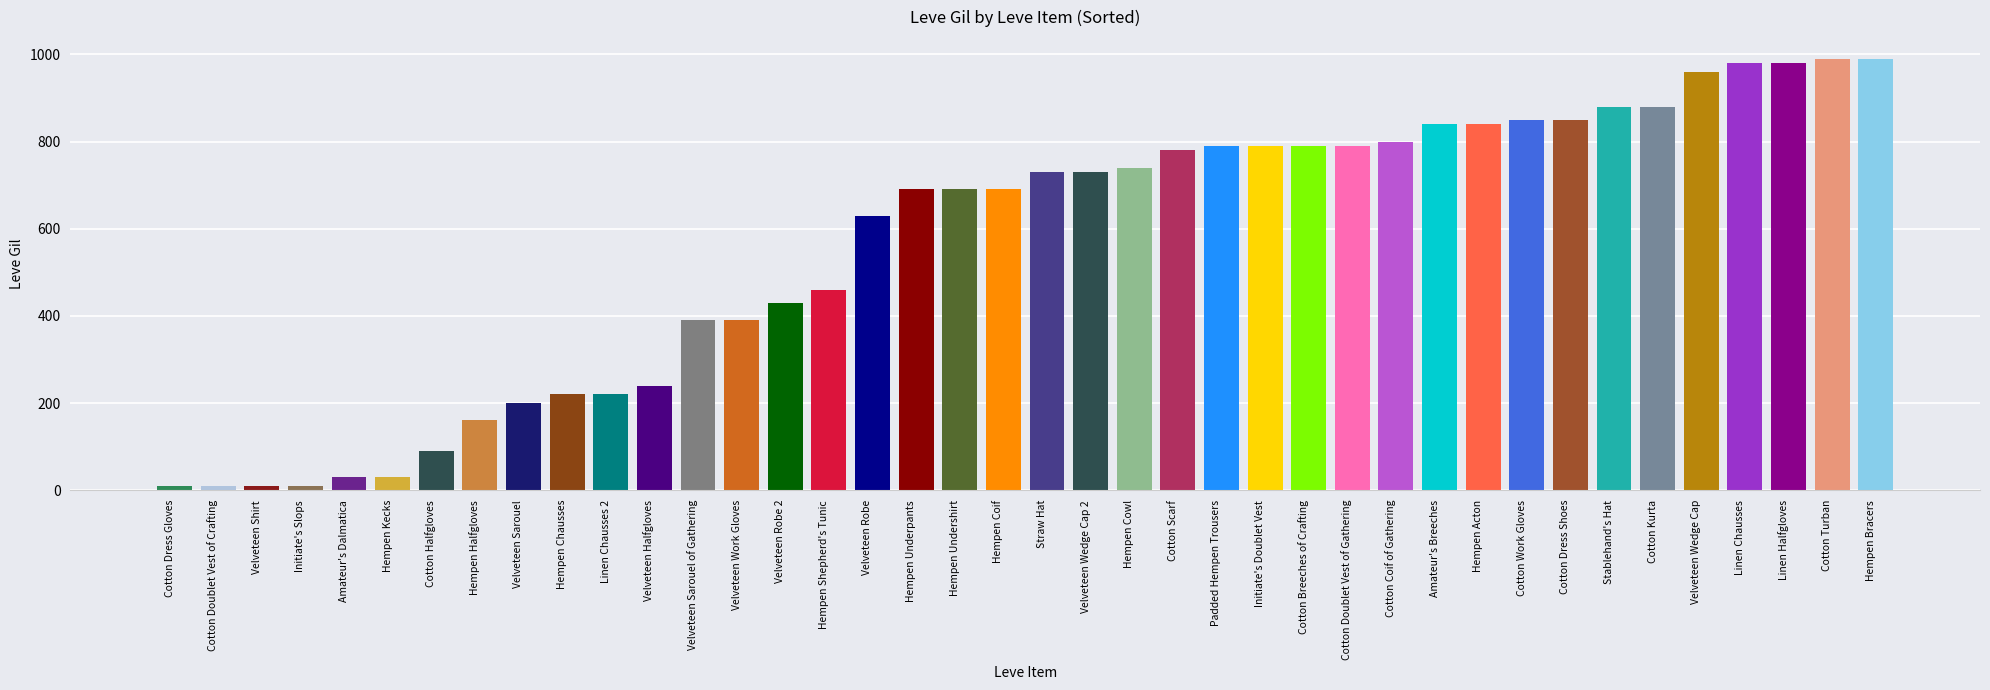

List the labels in order of value, largest first.

Cotton Turban, Hempen Bracers, Linen Chausses, Linen Halfgloves, Velveteen Wedge Cap, Stablehand's Hat, Cotton Kurta, Cotton Work Gloves, Cotton Dress Shoes, Amateur's Breeches, Hempen Acton, Cotton Coif of Gathering, Padded Hempen Trousers, Initiate's Doublet Vest, Cotton Breeches of Crafting, Cotton Doublet Vest of Gathering, Cotton Scarf, Hempen Cowl, Straw Hat, Velveteen Wedge Cap 2, Hempen Underpants, Hempen Undershirt, Hempen Coif, Velveteen Robe, Hempen Shepherd's Tunic, Velveteen Robe 2, Velveteen Sarouel of Gathering, Velveteen Work Gloves, Velveteen Halfgloves, Hempen Chausses, Linen Chausses 2, Velveteen Sarouel, Hempen Halfgloves, Cotton Halfgloves, Amateur's Dalmatica, Hempen Kecks, Cotton Dress Gloves, Cotton Doublet Vest of Crafting, Velveteen Shirt, Initiate's Slops